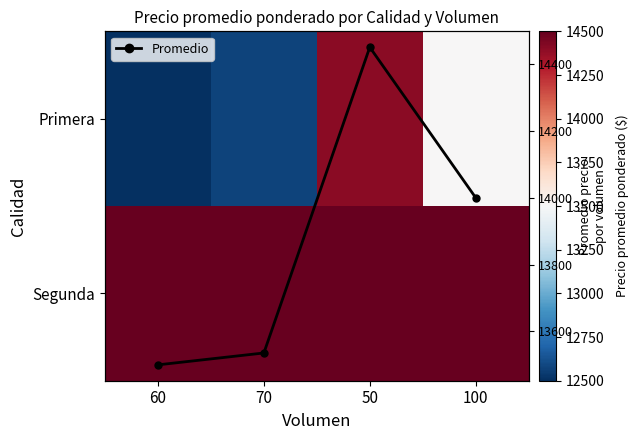

True or false: Promedio has more than 2 points higher than both neighbors.

False